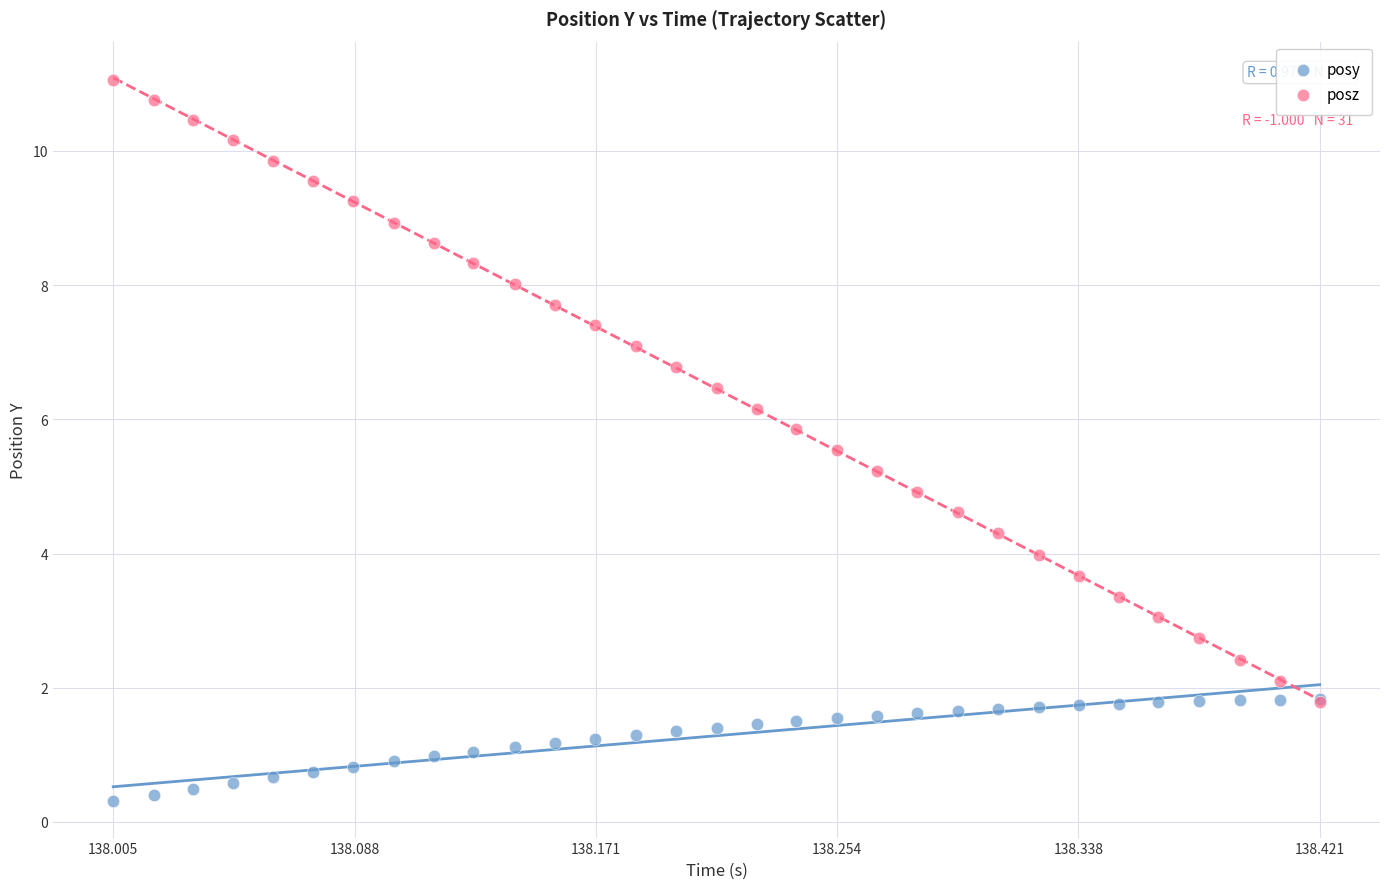

What are all the series names shown in the legend?

posy, posz